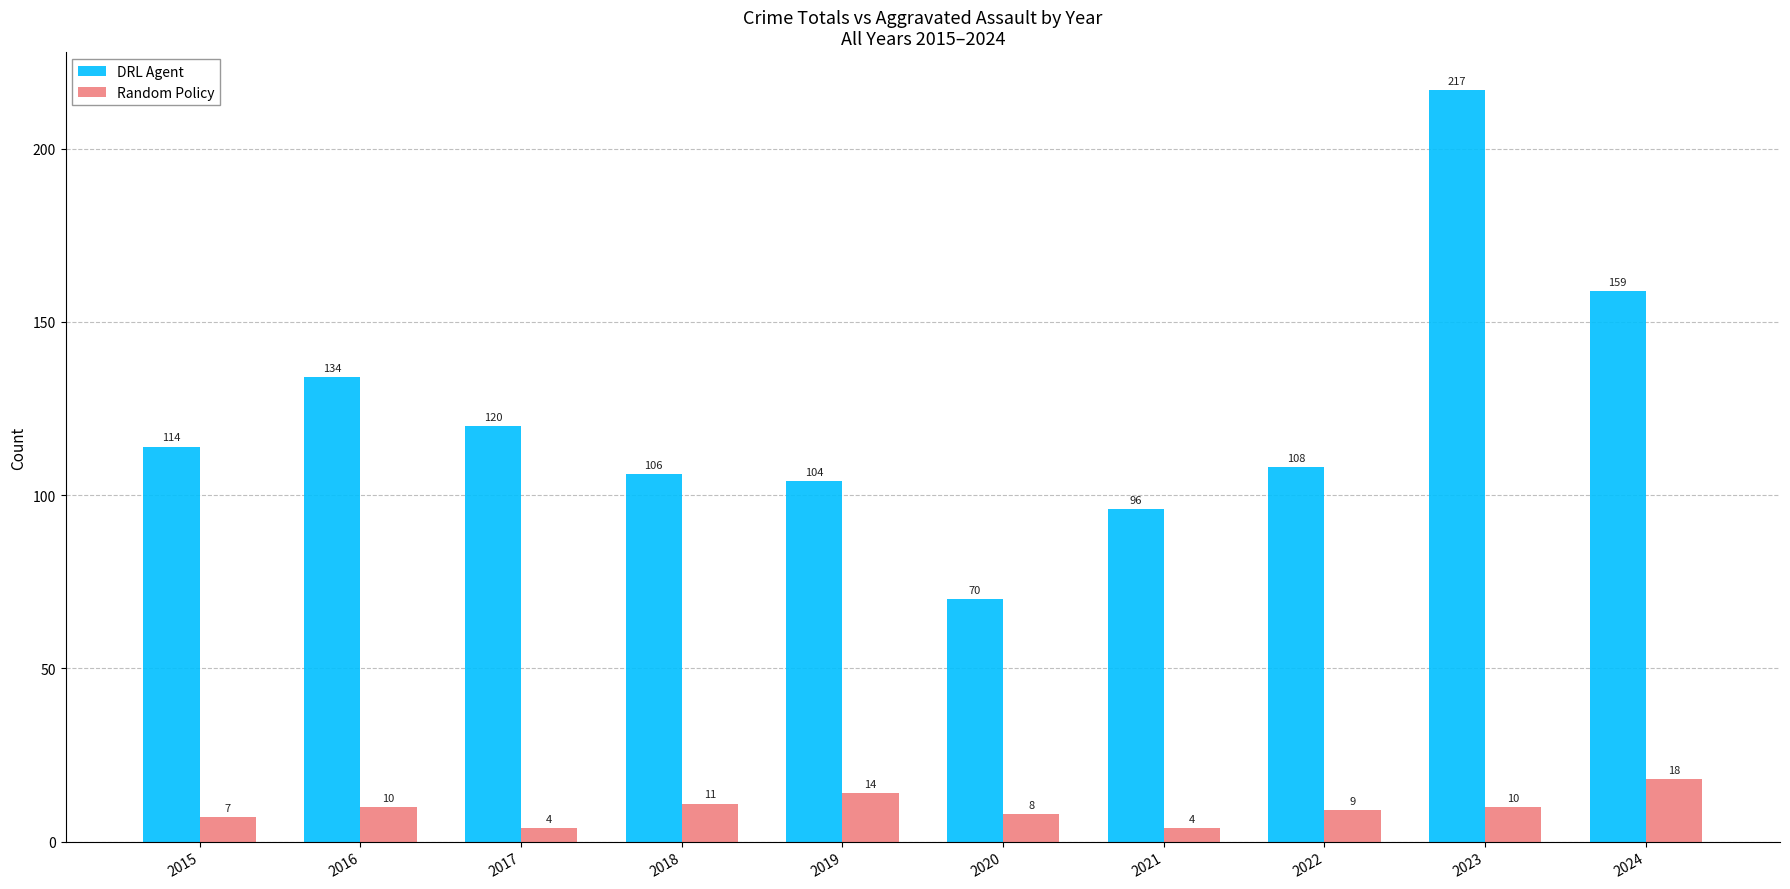

Rank the series by their maximum value, from highest to lowest.

DRL Agent, Random Policy